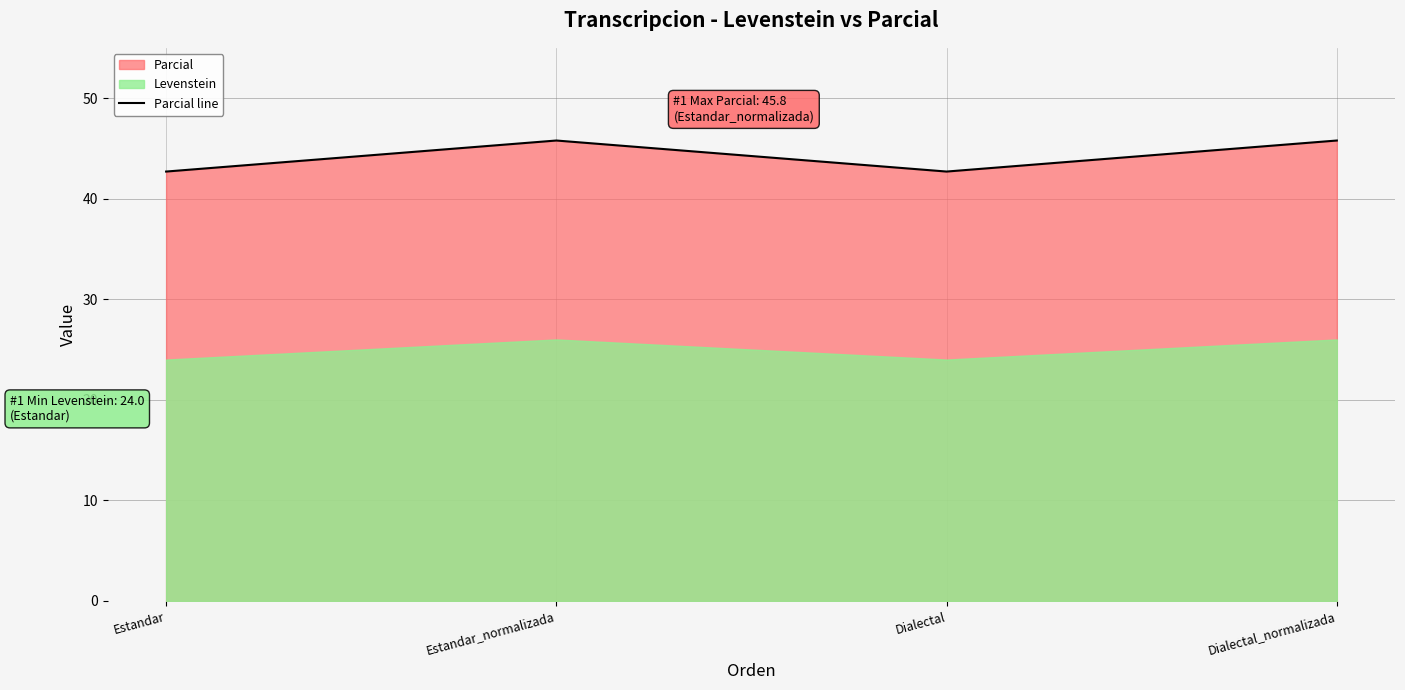

Reading left to right, what are all the values shown in this chart?

Estandar=42.7	Estandar_normalizada=45.8	Dialectal=42.7	Dialectal_normalizada=45.8